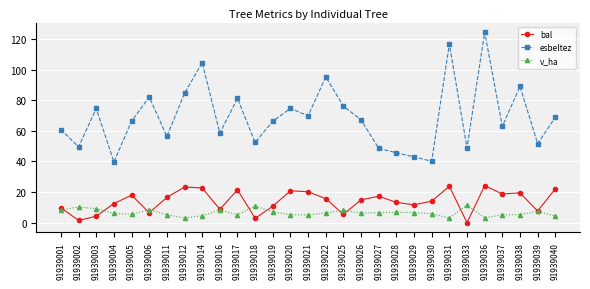

What is the difference between the highest and lowest values at 91939011?

51.2